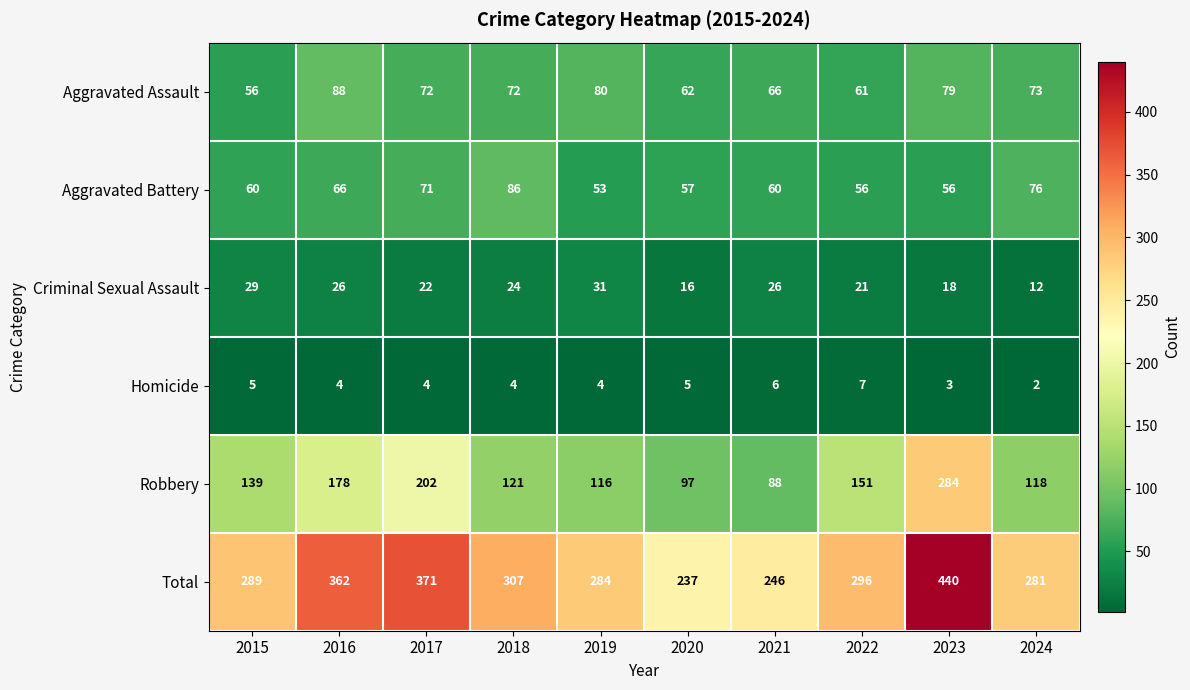

What is the sum of the Aggravated Assault values at 2024 and 2018?

145